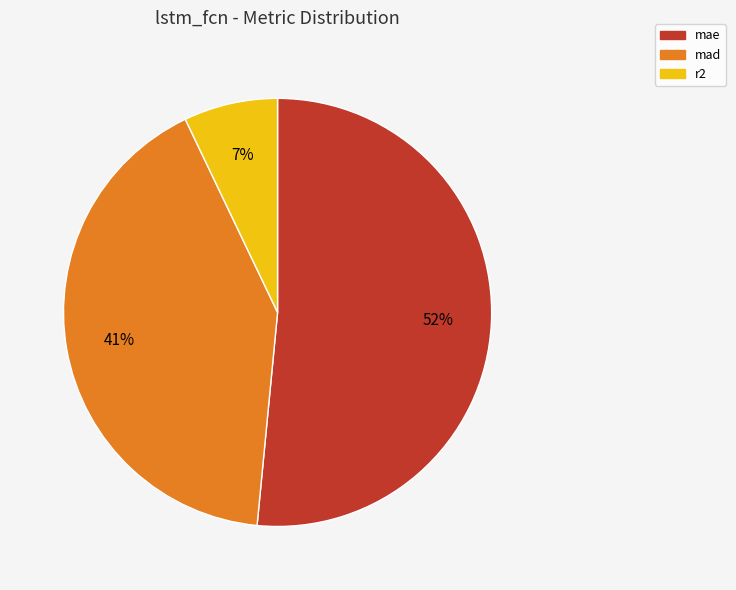

Do mae and r2 together represent more than half of the pie?

Yes